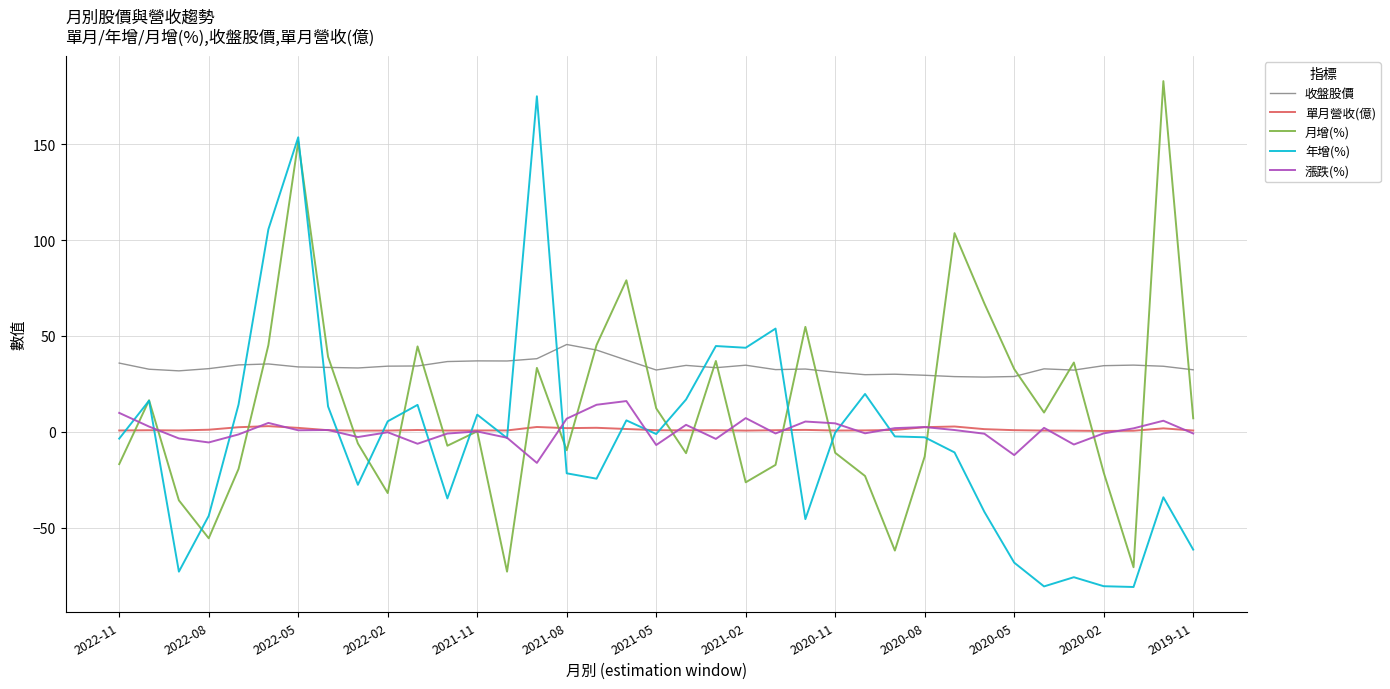

After their last crossing, which series has the higher values: 漲跌(%) or 年增(%)?

漲跌(%)